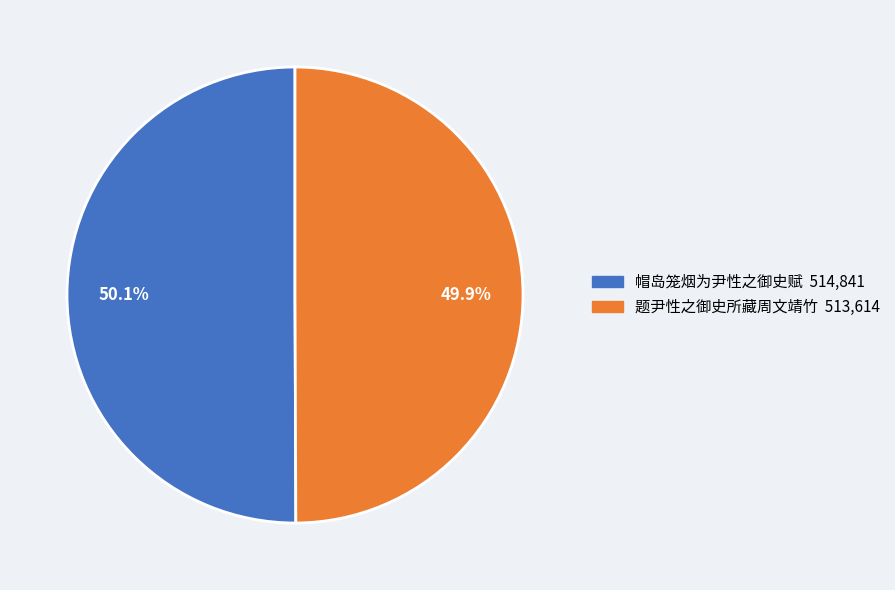

Does any single category account for the majority?

Yes